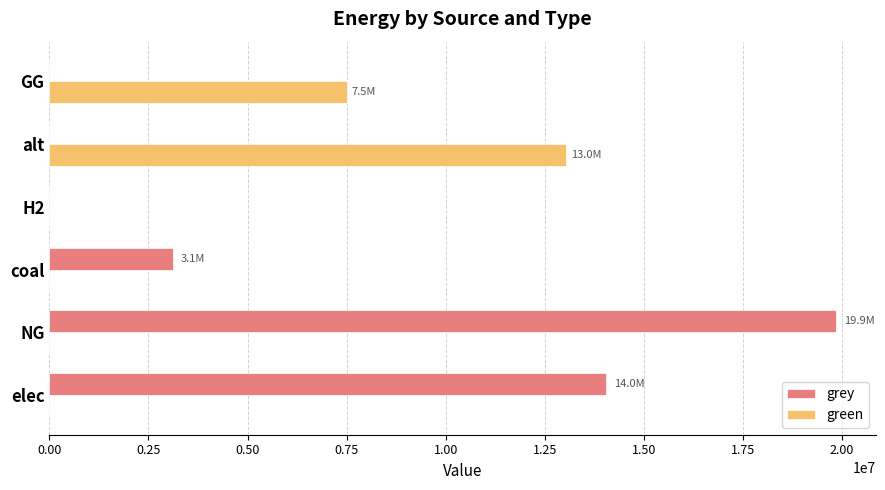

Which series has the largest total across all categories?

grey